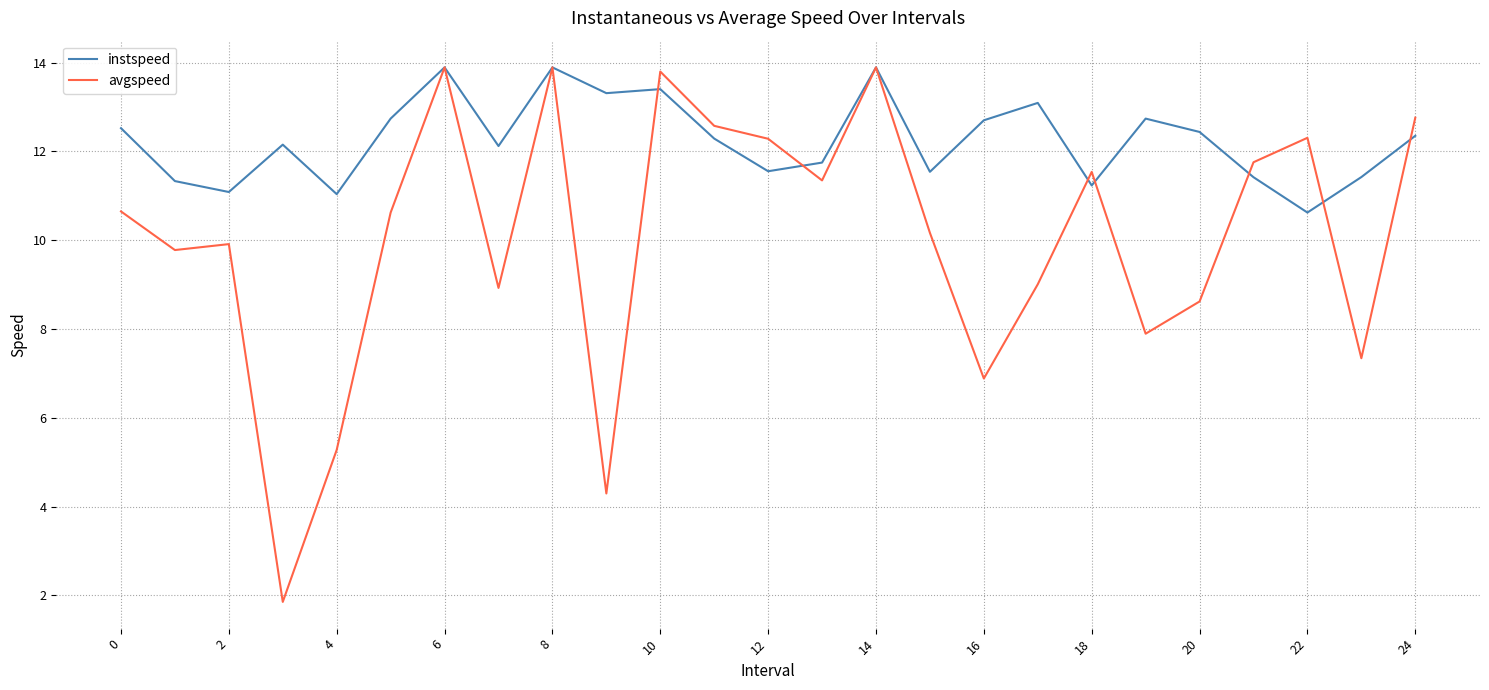

Rank the series by their average value, from highest to lowest.

instspeed, avgspeed